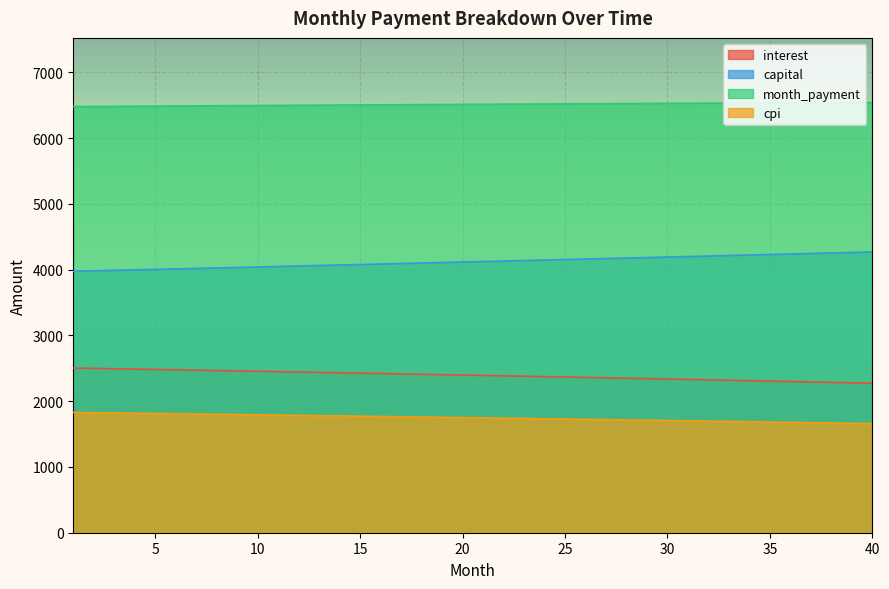

At which category is the sum across all series the highest?

1